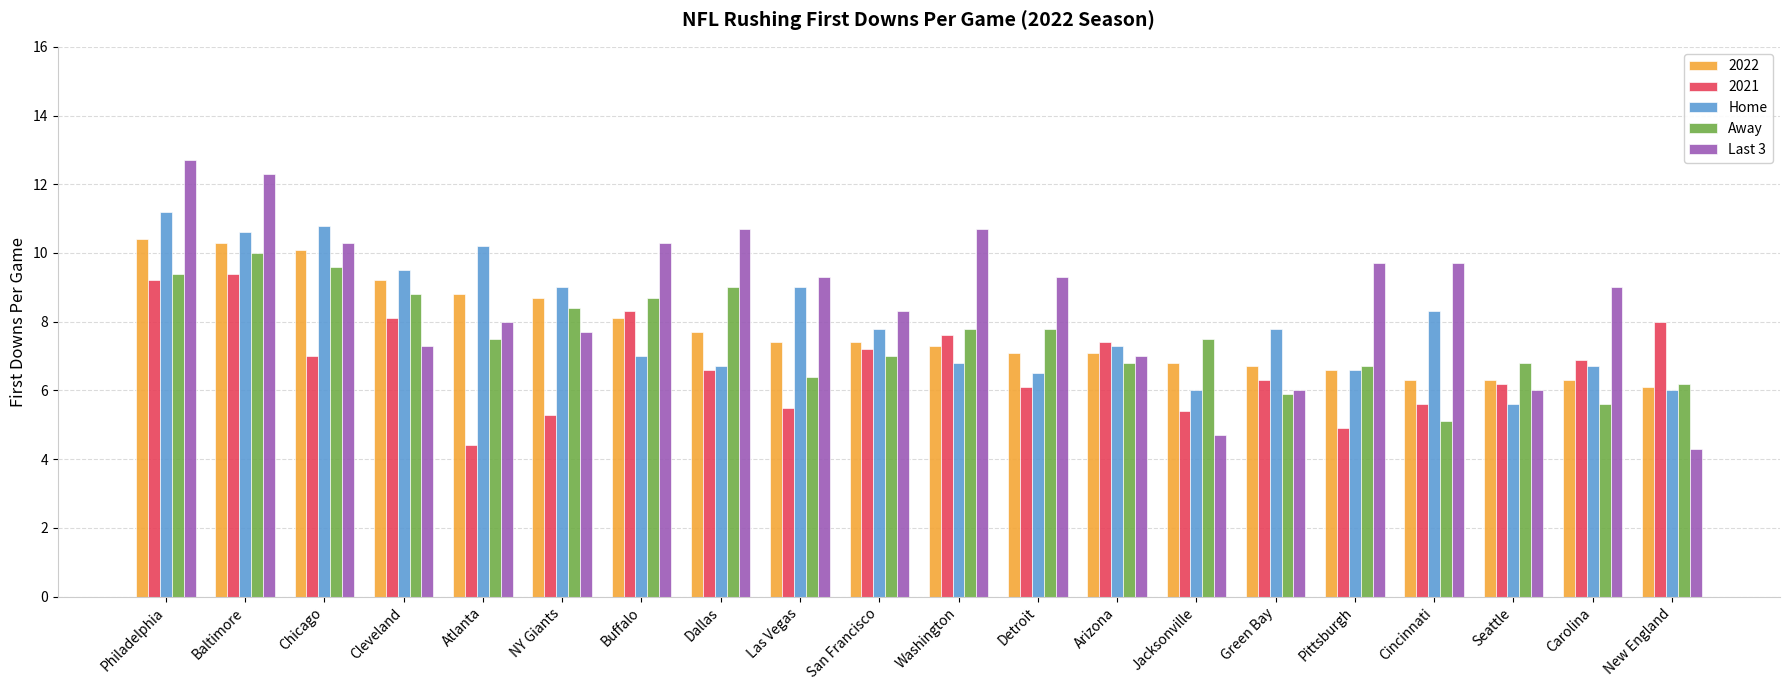

At which label does Home reach its minimum?

Seattle